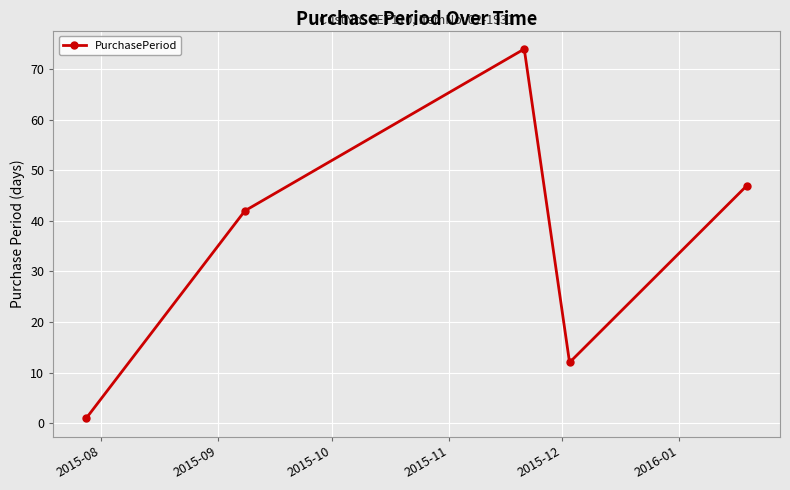

What is the value of the 2nd point from the left?

42